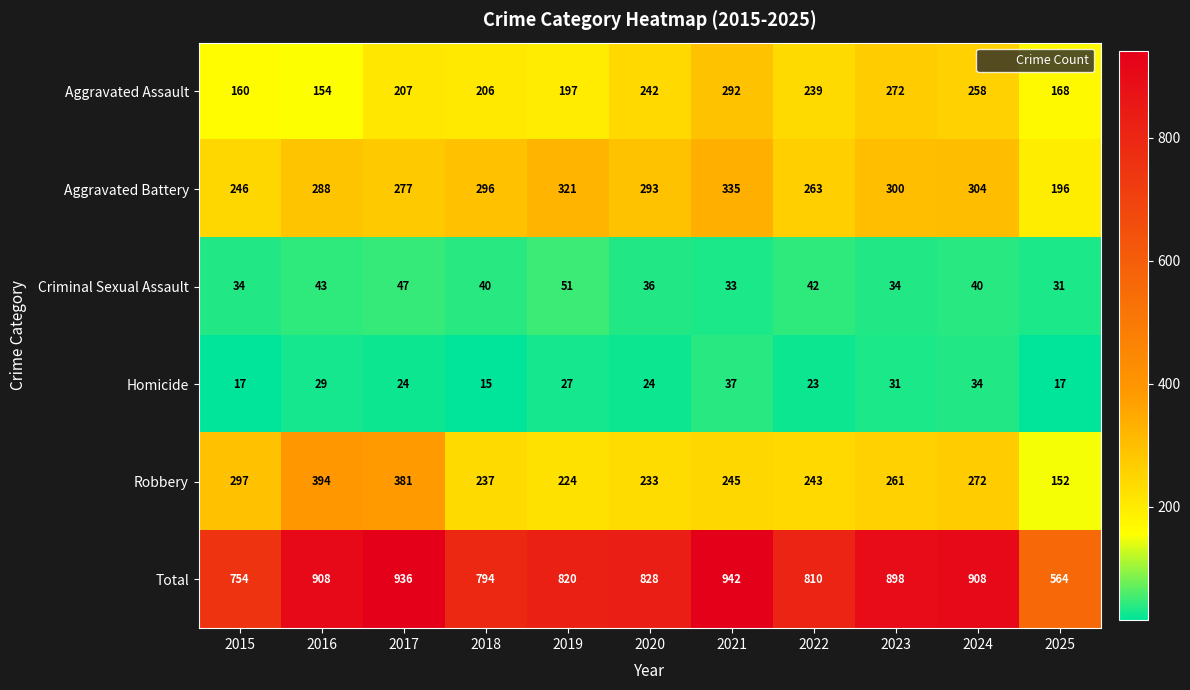

Rank the categories by Aggravated Battery value from highest to lowest.

2021, 2019, 2024, 2023, 2018, 2020, 2016, 2017, 2022, 2015, 2025